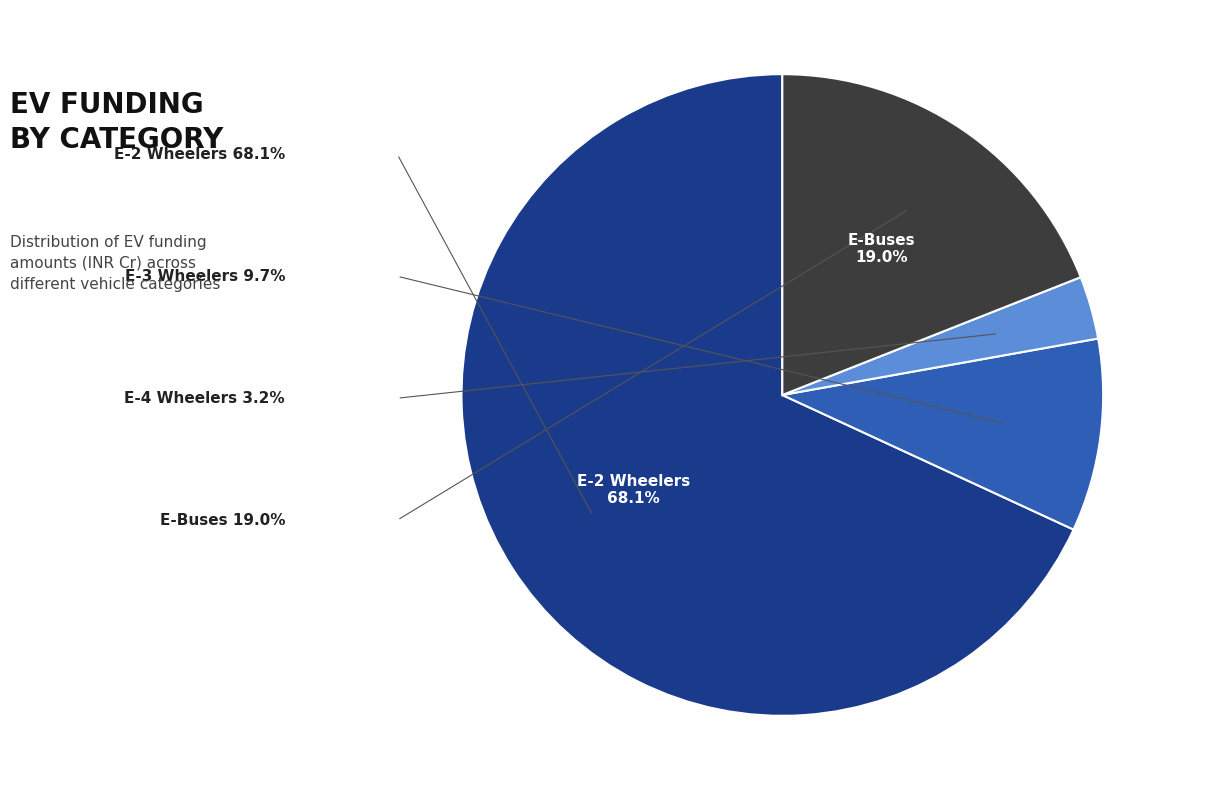

How many slices are in this pie chart?

4